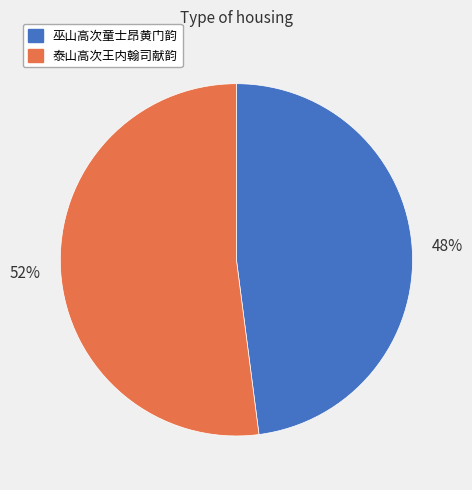

To the nearest percent, what percentage of the pie is 巫山高次童士昂黄门韵?

48%